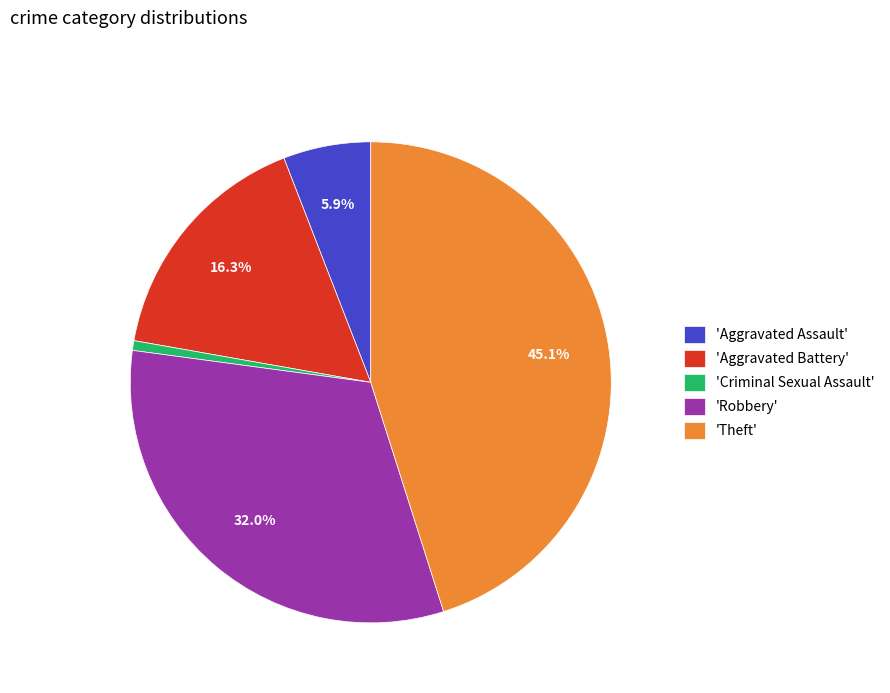

What portion of the pie excludes 'Aggravated Assault'?

94.1%